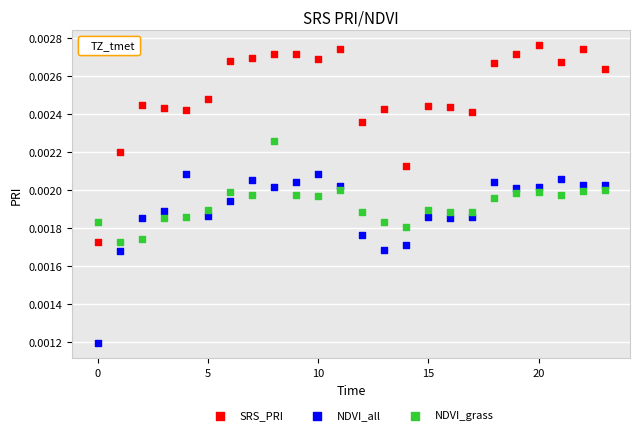

Which series contains the highest Y value?

SRS_PRI